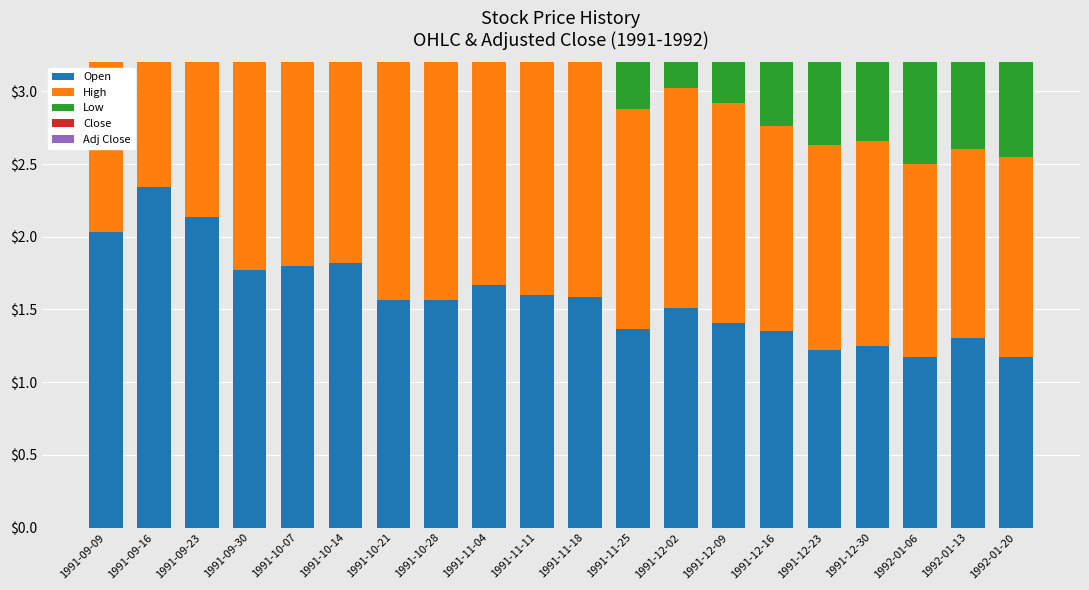

Which series has the largest total across all categories?

High